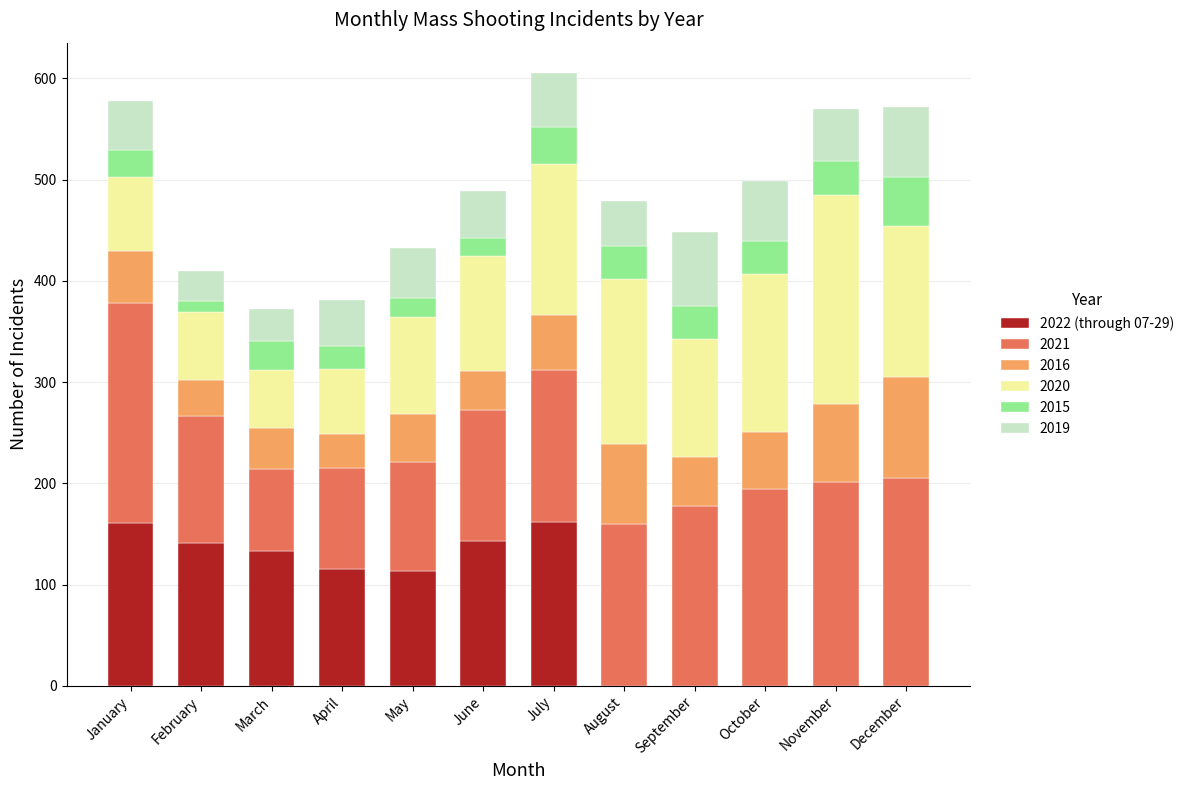

What is the total value across all series at March?

372